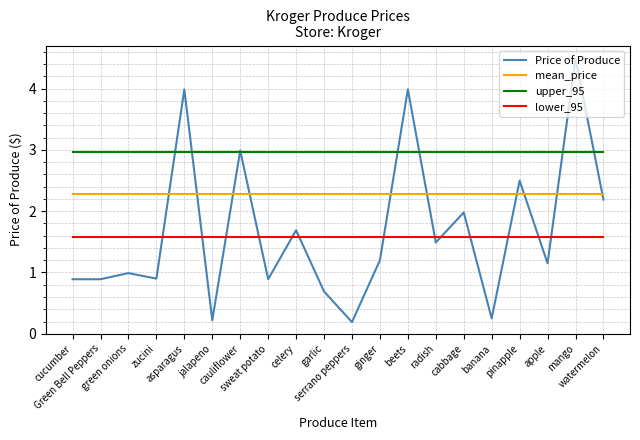

How many lines are shown in the chart?

4